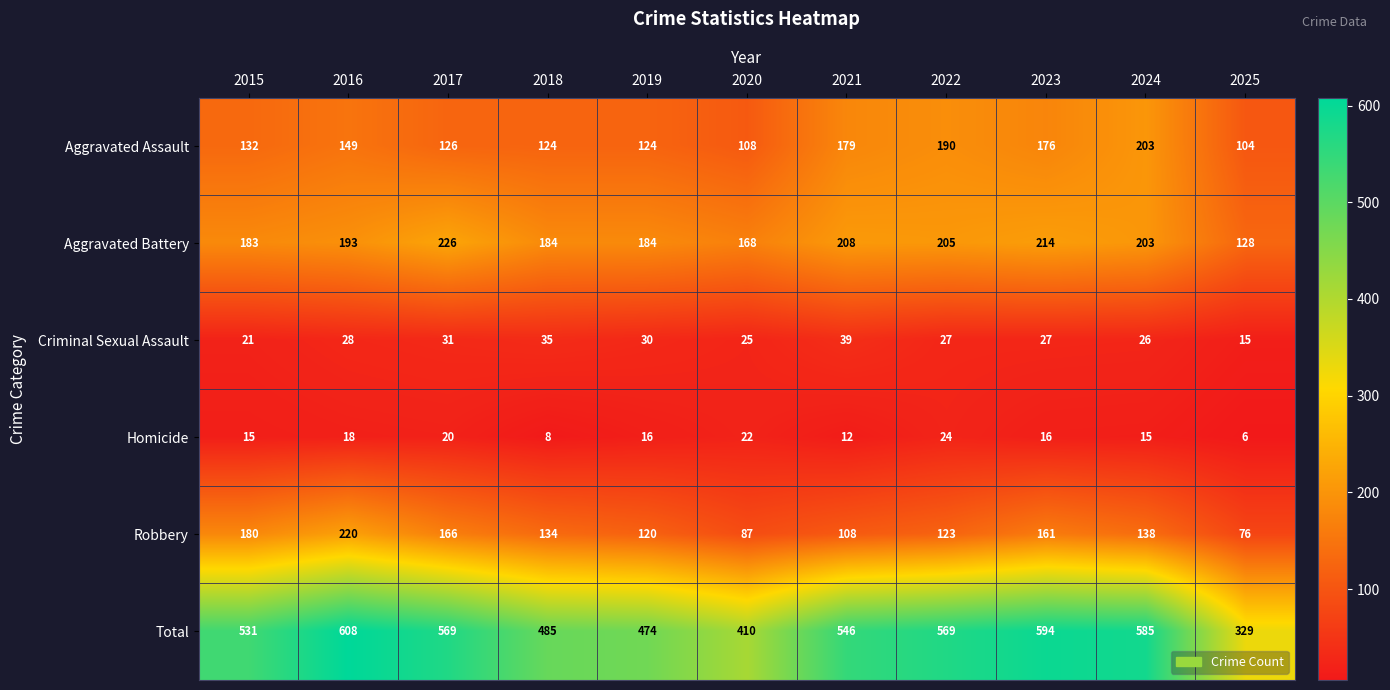

What is the spread (max minus min) of values at 2021?

534